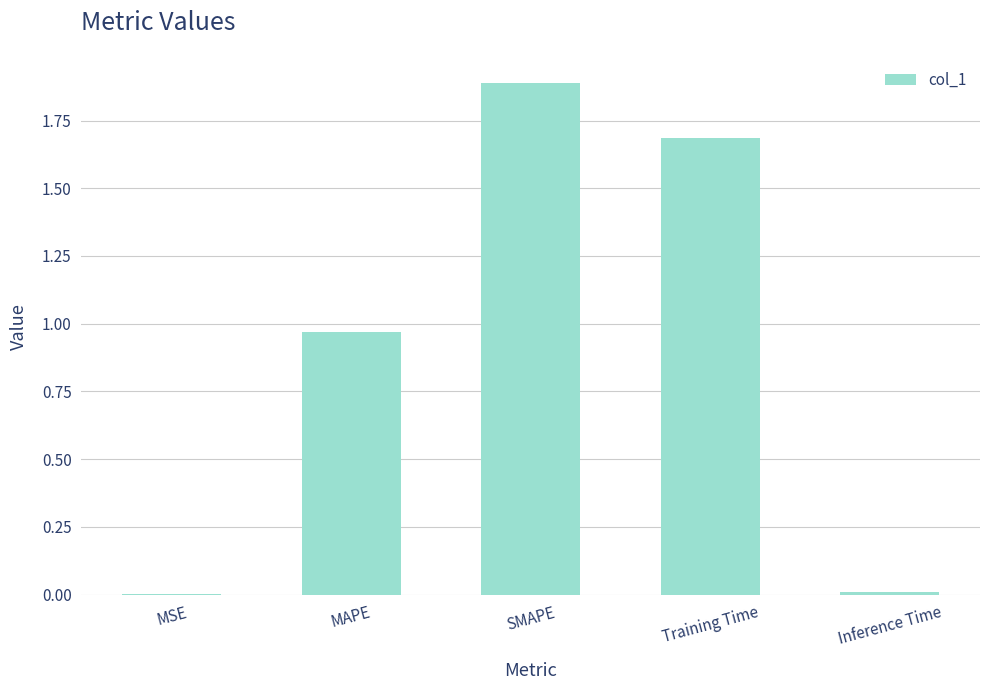

Between SMAPE and MSE, which is larger?

SMAPE